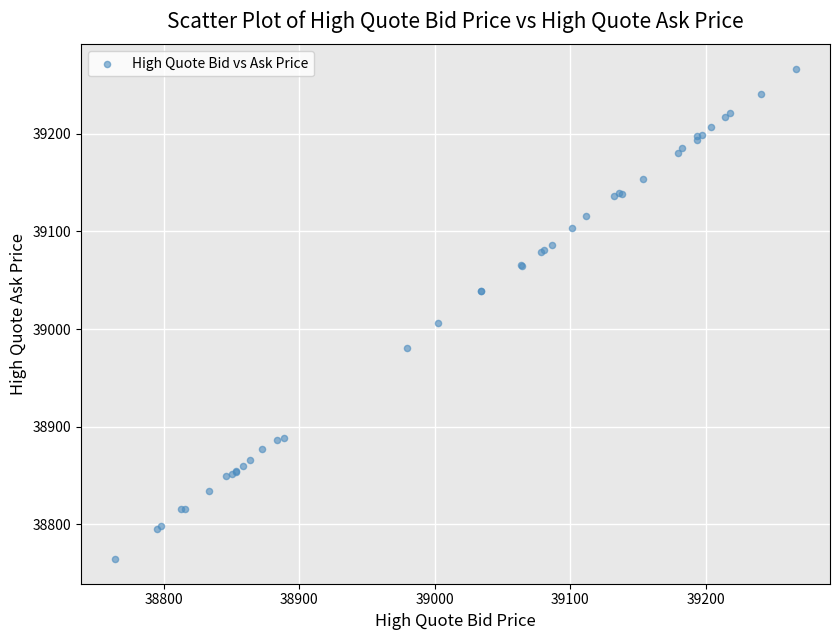

What Y value in the scatter plot is closest to 39015?

39006.0